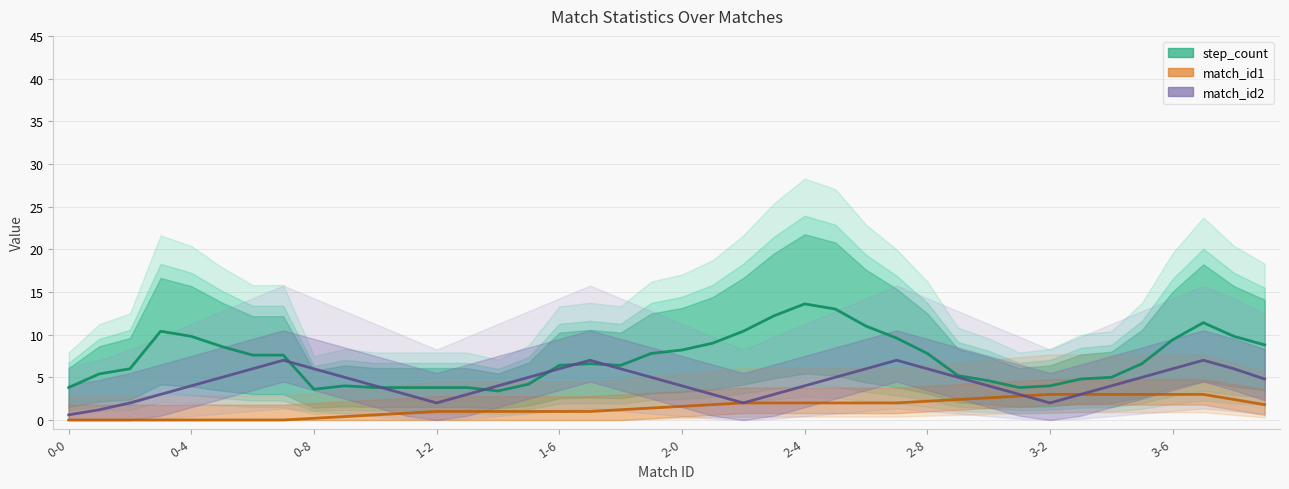

How many series are shown in this chart?

3